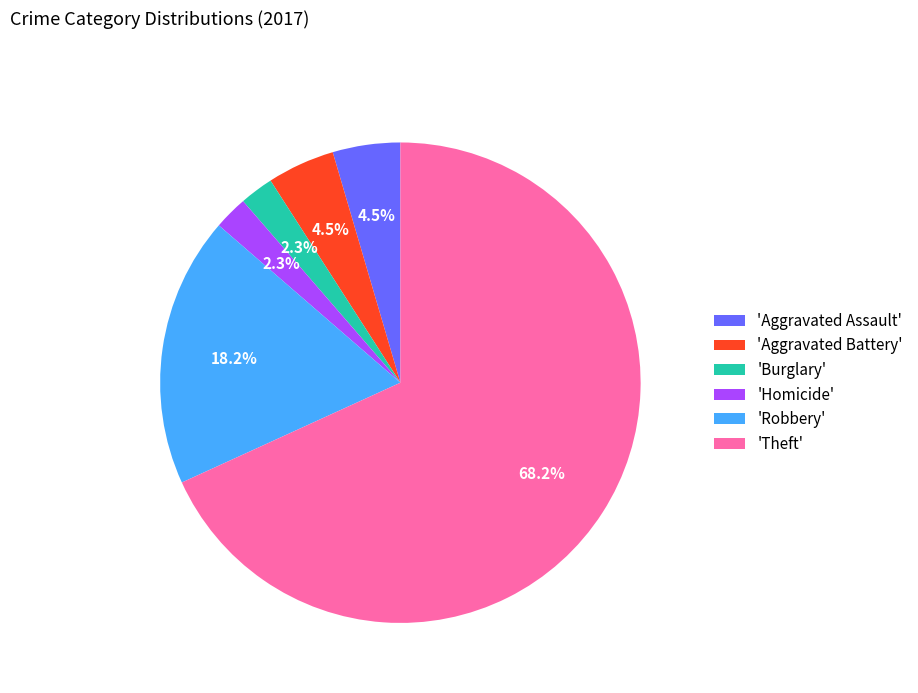

How many segments does this pie chart have?

6